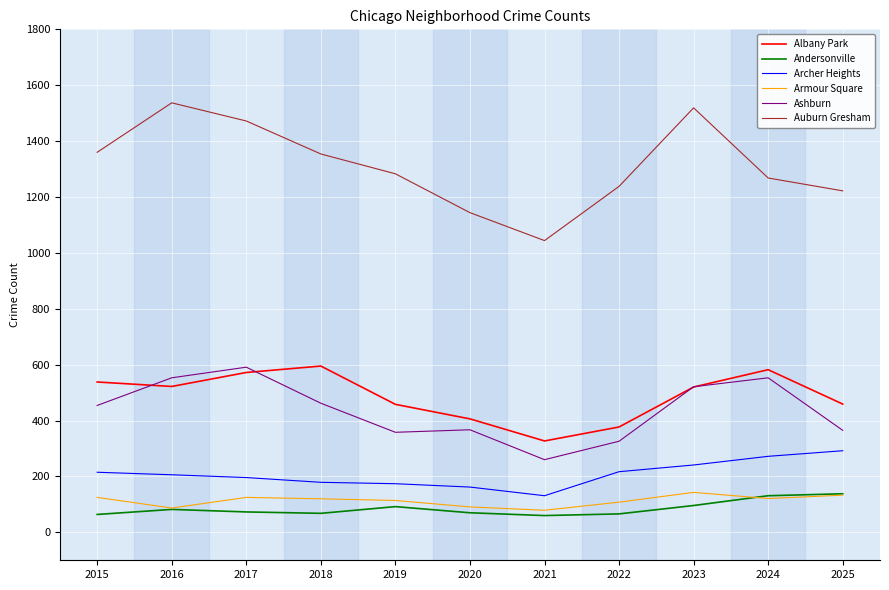

What is the difference between the highest and lowest values at 2018?

1286